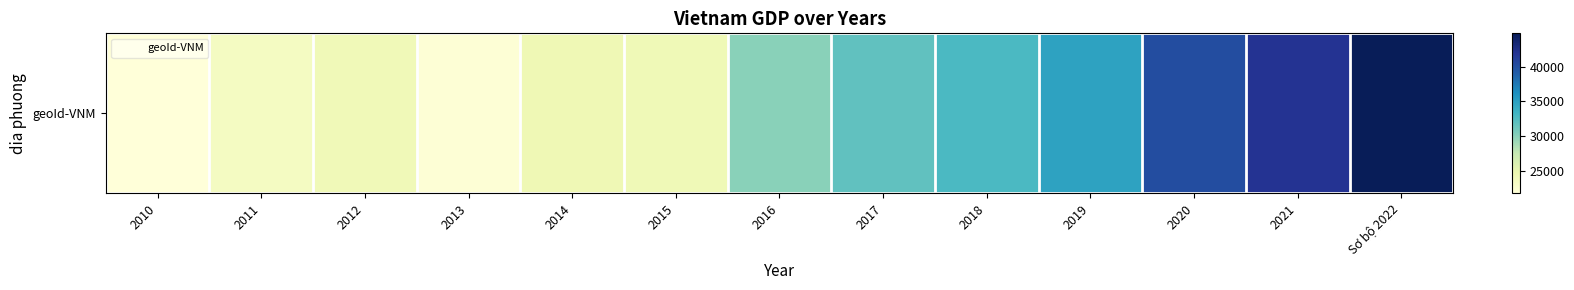

What is the difference between the maximum and second lowest values?

22735